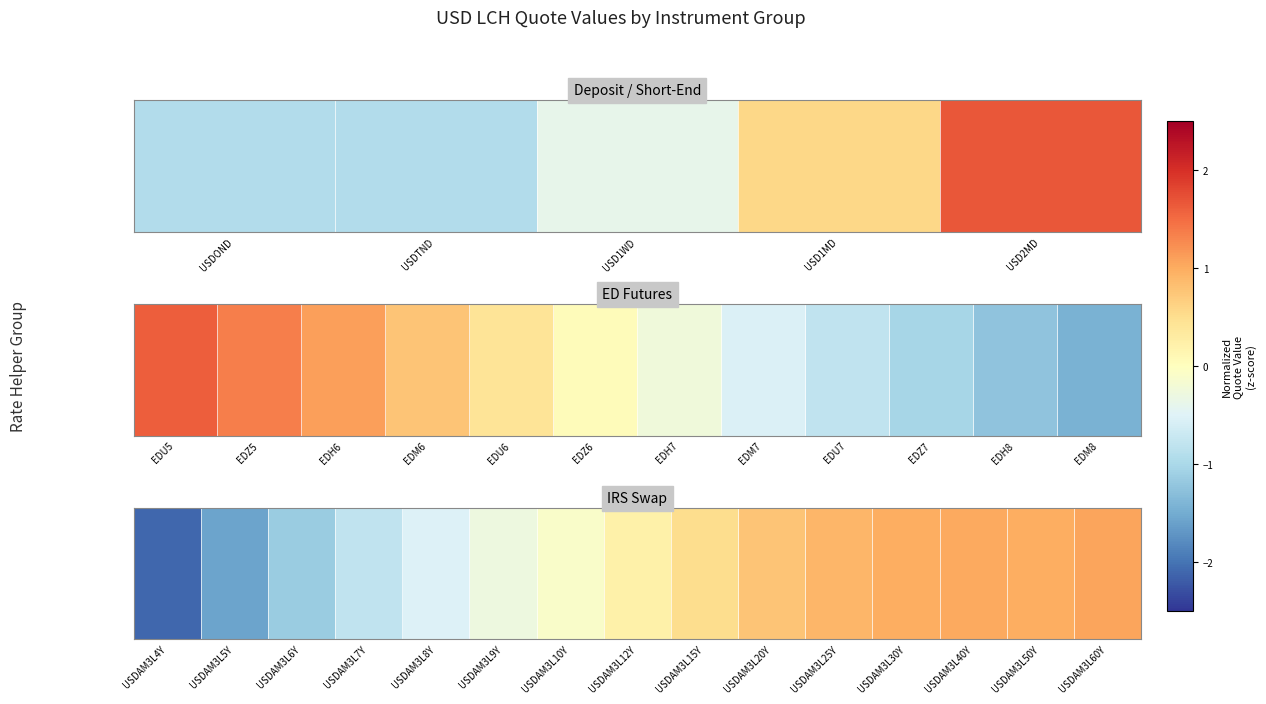

The chart shows a value of 1.4 at USDAM3L60Y. True or false?

False